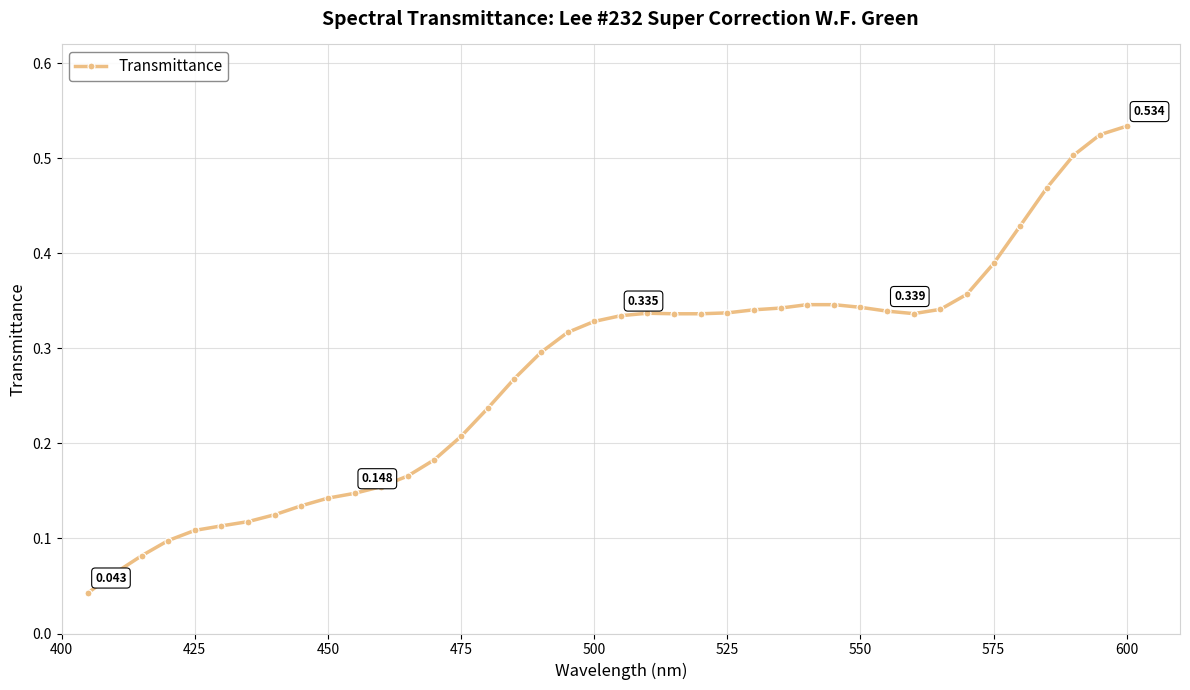

True or false: the data has more than 0 interior local peaks.

True